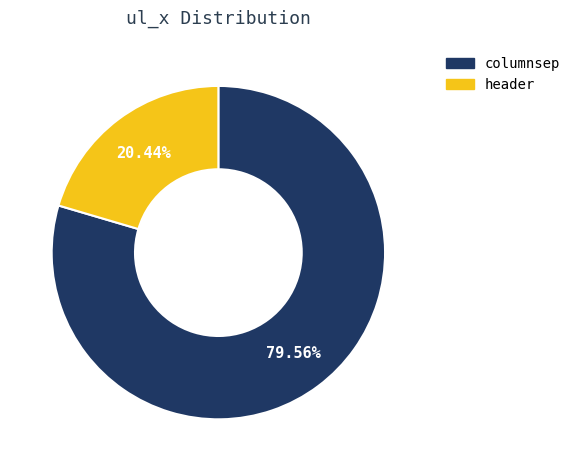

Rank the categories by value from highest to lowest.

columnsep, header